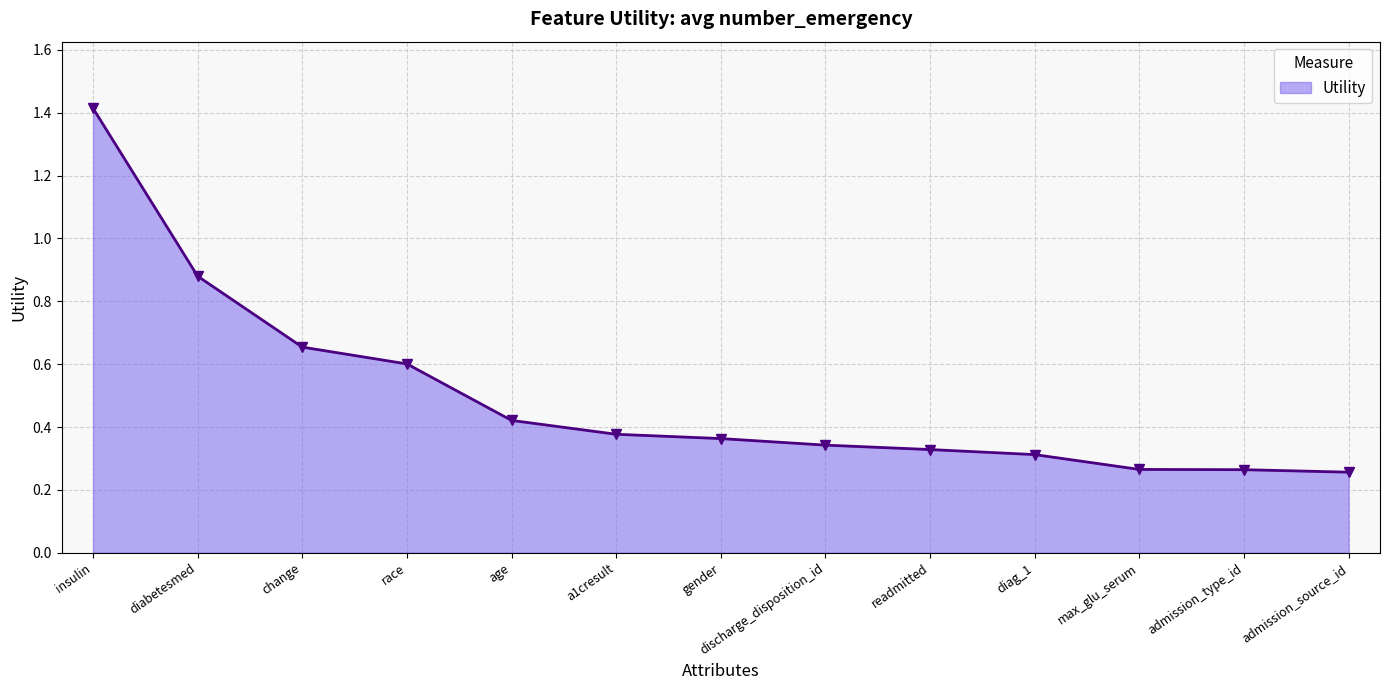

Count the values in the range 0 to 1.

12